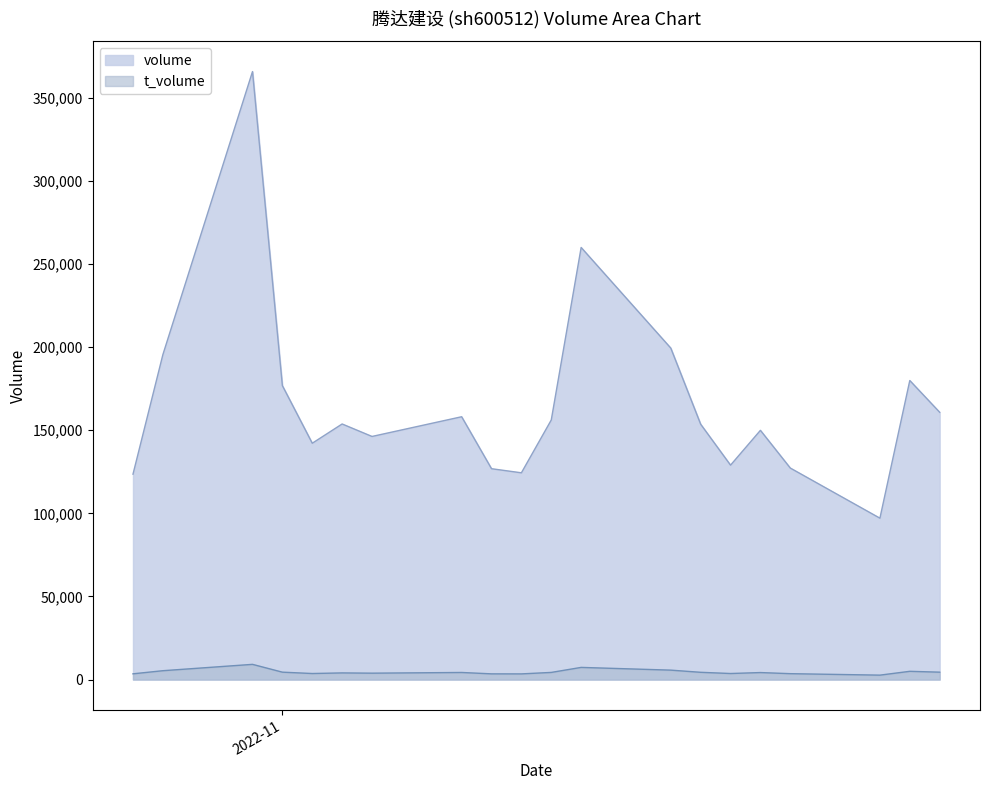

List the series in order of their peak value, lowest first.

t_volume, volume